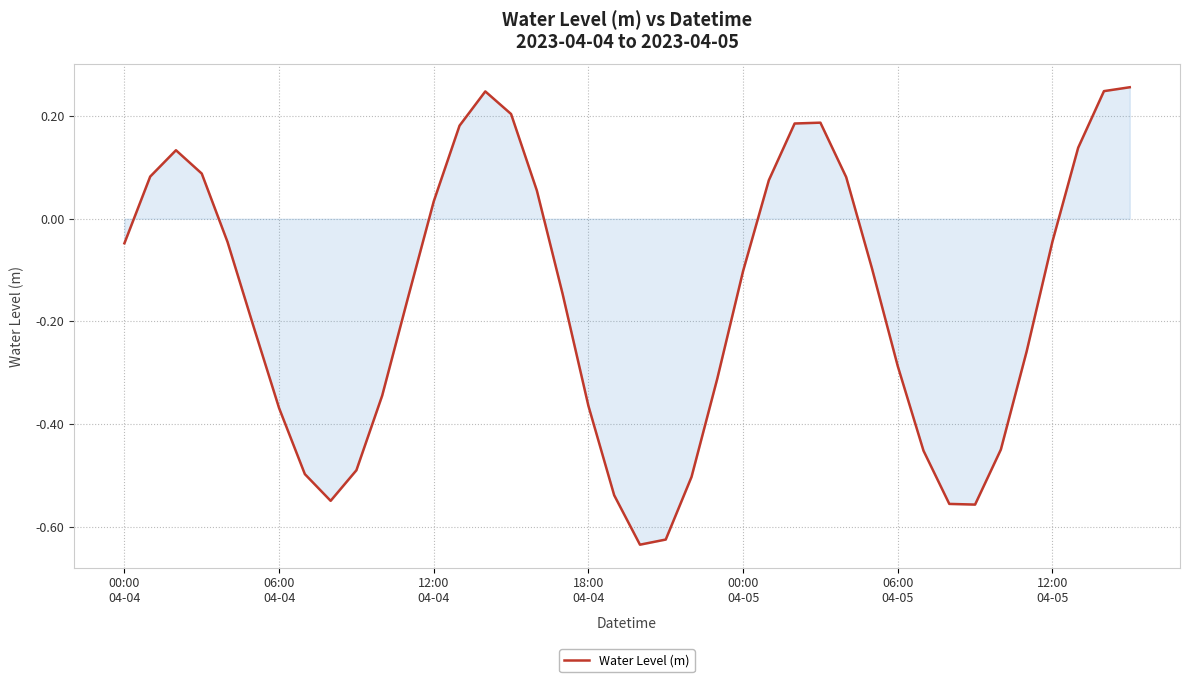

How many values are below 0?

25